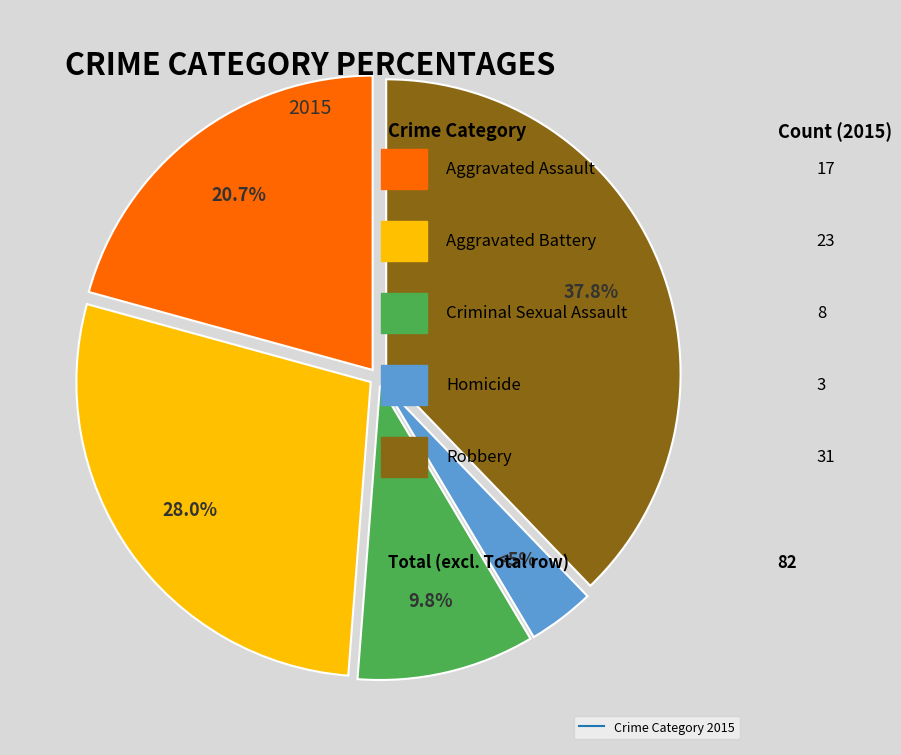

Which category has the smallest portion of the pie?

Homicide